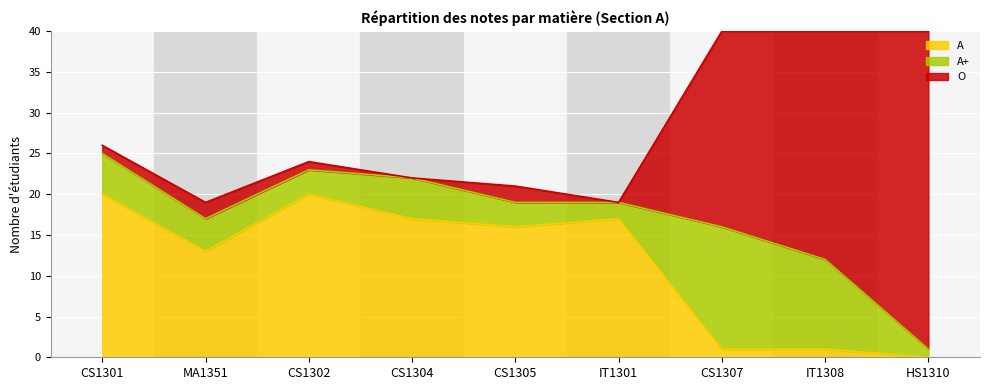

What is the approximate value of A at MA1351?

13